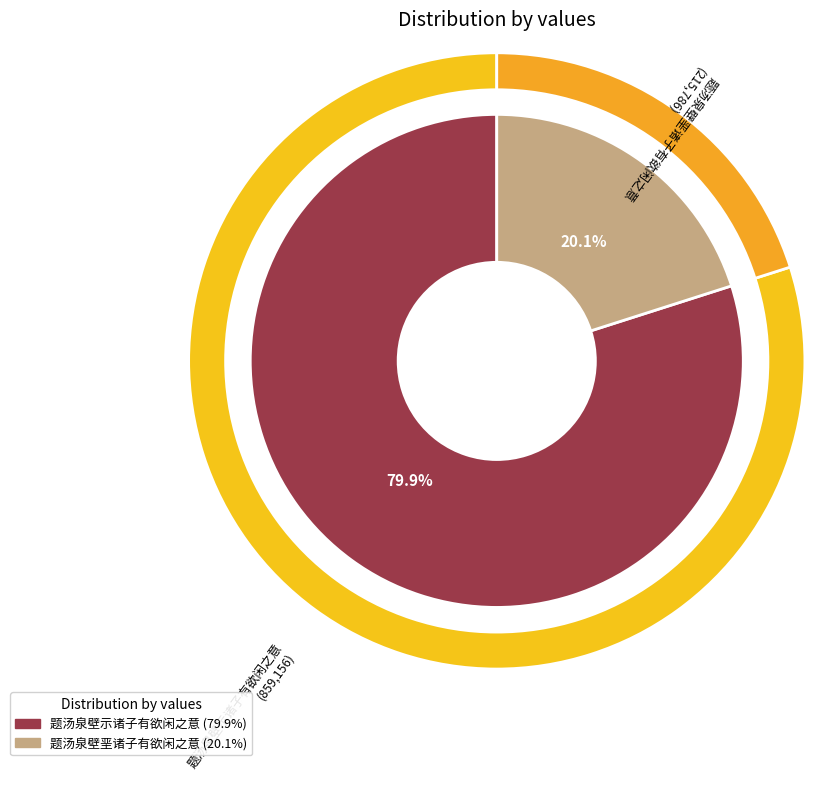

Combined, do 题汤泉壁垩诸子有欲闲之意 and 题汤泉壁示诸子有欲闲之意 account for over 50%?

Yes